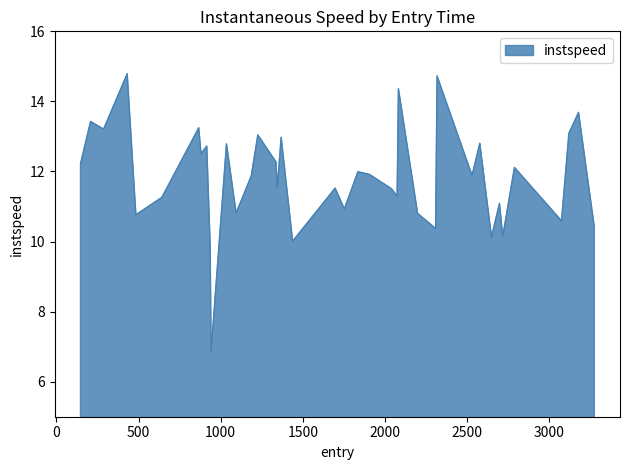

What is the difference between the maximum and minimum values?

7.9